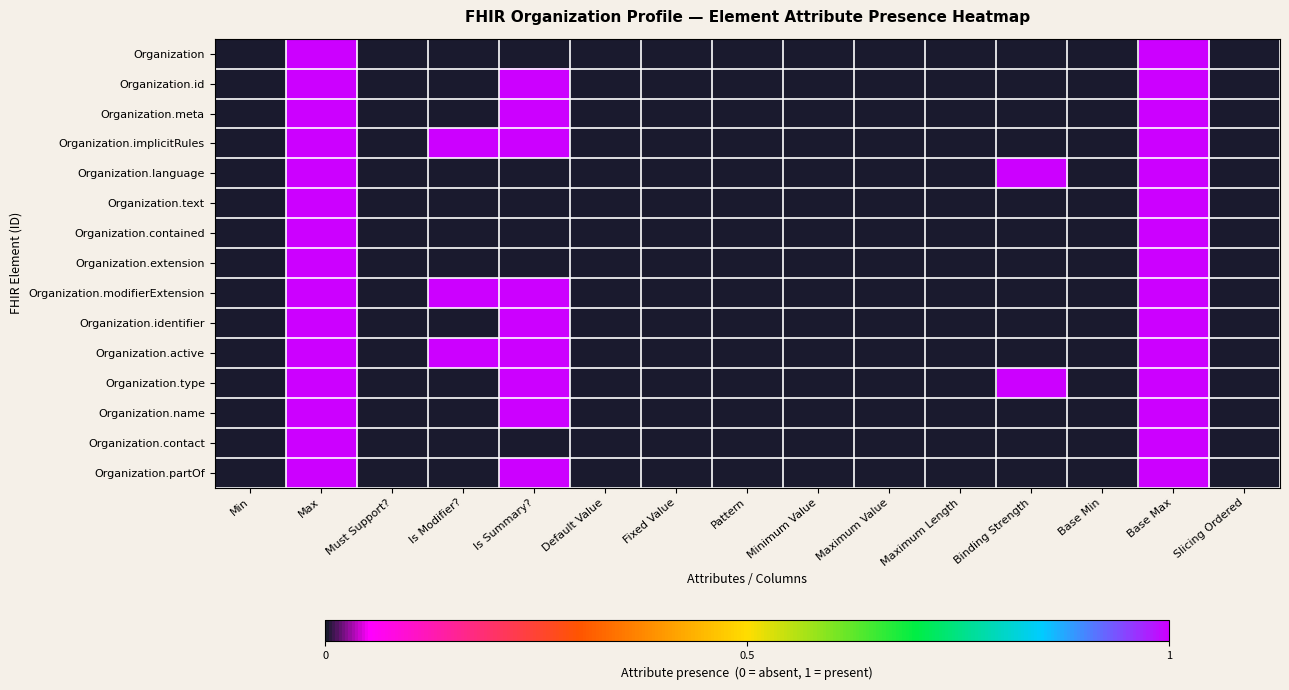

Reading left to right, transcribe all the data shown in this chart.

Organization: Min=0	Max=1	Must Support?=0	Is Modifier?=0	Is Summary?=0	Default Value=0	Fixed Value=0	Pattern=0	Minimum Value=0	Maximum Value=0	Maximum Length=0	Binding Strength=0	Base Min=0	Base Max=1	Slicing Ordered=0
Organization.id: Min=0	Max=1	Must Support?=0	Is Modifier?=0	Is Summary?=1	Default Value=0	Fixed Value=0	Pattern=0	Minimum Value=0	Maximum Value=0	Maximum Length=0	Binding Strength=0	Base Min=0	Base Max=1	Slicing Ordered=0
Organization.meta: Min=0	Max=1	Must Support?=0	Is Modifier?=0	Is Summary?=1	Default Value=0	Fixed Value=0	Pattern=0	Minimum Value=0	Maximum Value=0	Maximum Length=0	Binding Strength=0	Base Min=0	Base Max=1	Slicing Ordered=0
Organization.implicitRules: Min=0	Max=1	Must Support?=0	Is Modifier?=1	Is Summary?=1	Default Value=0	Fixed Value=0	Pattern=0	Minimum Value=0	Maximum Value=0	Maximum Length=0	Binding Strength=0	Base Min=0	Base Max=1	Slicing Ordered=0
Organization.language: Min=0	Max=1	Must Support?=0	Is Modifier?=0	Is Summary?=0	Default Value=0	Fixed Value=0	Pattern=0	Minimum Value=0	Maximum Value=0	Maximum Length=0	Binding Strength=1	Base Min=0	Base Max=1	Slicing Ordered=0
Organization.text: Min=0	Max=1	Must Support?=0	Is Modifier?=0	Is Summary?=0	Default Value=0	Fixed Value=0	Pattern=0	Minimum Value=0	Maximum Value=0	Maximum Length=0	Binding Strength=0	Base Min=0	Base Max=1	Slicing Ordered=0
Organization.contained: Min=0	Max=1	Must Support?=0	Is Modifier?=0	Is Summary?=0	Default Value=0	Fixed Value=0	Pattern=0	Minimum Value=0	Maximum Value=0	Maximum Length=0	Binding Strength=0	Base Min=0	Base Max=1	Slicing Ordered=0
Organization.extension: Min=0	Max=1	Must Support?=0	Is Modifier?=0	Is Summary?=0	Default Value=0	Fixed Value=0	Pattern=0	Minimum Value=0	Maximum Value=0	Maximum Length=0	Binding Strength=0	Base Min=0	Base Max=1	Slicing Ordered=0
Organization.modifierExtension: Min=0	Max=1	Must Support?=0	Is Modifier?=1	Is Summary?=1	Default Value=0	Fixed Value=0	Pattern=0	Minimum Value=0	Maximum Value=0	Maximum Length=0	Binding Strength=0	Base Min=0	Base Max=1	Slicing Ordered=0
Organization.identifier: Min=0	Max=1	Must Support?=0	Is Modifier?=0	Is Summary?=1	Default Value=0	Fixed Value=0	Pattern=0	Minimum Value=0	Maximum Value=0	Maximum Length=0	Binding Strength=0	Base Min=0	Base Max=1	Slicing Ordered=0
Organization.active: Min=0	Max=1	Must Support?=0	Is Modifier?=1	Is Summary?=1	Default Value=0	Fixed Value=0	Pattern=0	Minimum Value=0	Maximum Value=0	Maximum Length=0	Binding Strength=0	Base Min=0	Base Max=1	Slicing Ordered=0
Organization.type: Min=0	Max=1	Must Support?=0	Is Modifier?=0	Is Summary?=1	Default Value=0	Fixed Value=0	Pattern=0	Minimum Value=0	Maximum Value=0	Maximum Length=0	Binding Strength=1	Base Min=0	Base Max=1	Slicing Ordered=0
Organization.name: Min=0	Max=1	Must Support?=0	Is Modifier?=0	Is Summary?=1	Default Value=0	Fixed Value=0	Pattern=0	Minimum Value=0	Maximum Value=0	Maximum Length=0	Binding Strength=0	Base Min=0	Base Max=1	Slicing Ordered=0
Organization.contact: Min=0	Max=1	Must Support?=0	Is Modifier?=0	Is Summary?=0	Default Value=0	Fixed Value=0	Pattern=0	Minimum Value=0	Maximum Value=0	Maximum Length=0	Binding Strength=0	Base Min=0	Base Max=1	Slicing Ordered=0
Organization.partOf: Min=0	Max=1	Must Support?=0	Is Modifier?=0	Is Summary?=1	Default Value=0	Fixed Value=0	Pattern=0	Minimum Value=0	Maximum Value=0	Maximum Length=0	Binding Strength=0	Base Min=0	Base Max=1	Slicing Ordered=0